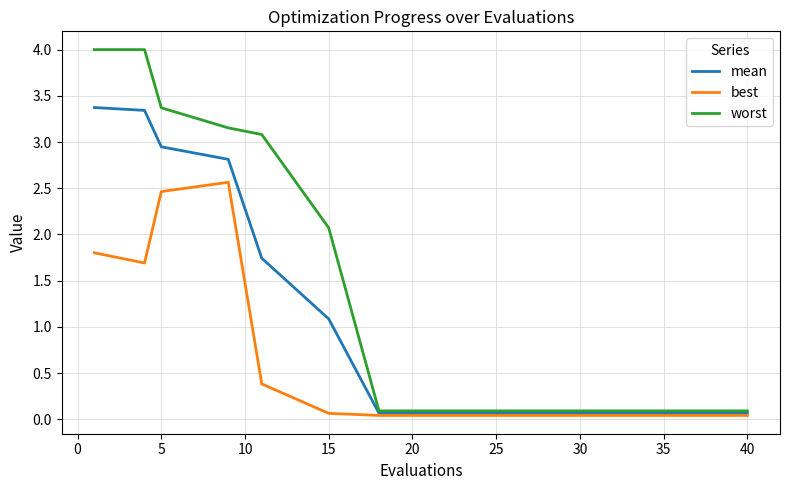

Which series has the largest range (max minus min)?

worst